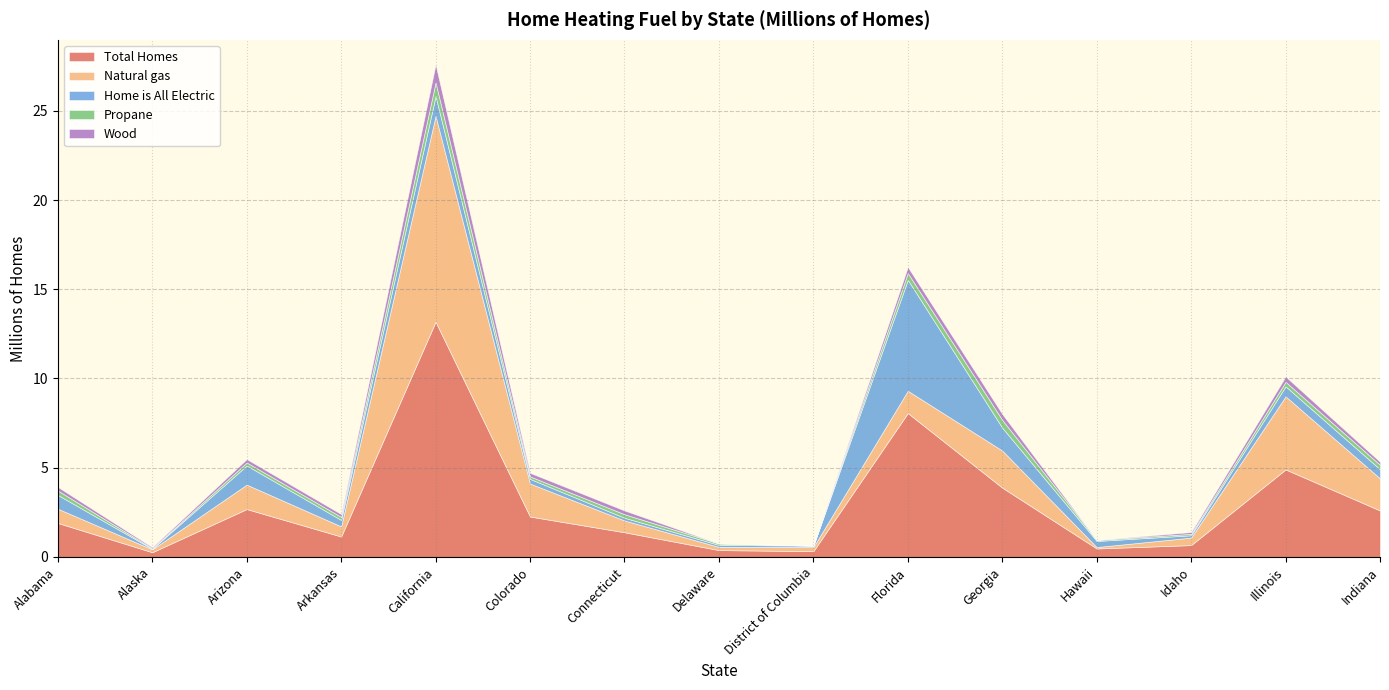

Reading left to right, extract all data points from this chart.

Total Homes: Alabama=1.9	Alaska=0.3	Arizona=2.7	Arkansas=1.1	California=13.2	Colorado=2.3	Connecticut=1.4	Delaware=0.4	District of Columbia=0.3	Florida=8.1	Georgia=3.9	Hawaii=0.5	Idaho=0.7	Illinois=4.9	Indiana=2.6
Natural gas: Alabama=0.8	Alaska=0.2	Arizona=1.4	Arkansas=0.6	California=11.5	Colorado=1.9	Connecticut=0.7	Delaware=0.2	District of Columbia=0.2	Florida=1.2	Georgia=2.1	Hawaii=0.1	Idaho=0.4	Illinois=4.1	Indiana=1.8
Home is All Electric: Alabama=0.8	Alaska=0.0	Arizona=1.1	Arkansas=0.4	California=1.1	Colorado=0.3	Connecticut=0.1	Delaware=0.1	District of Columbia=0.1	Florida=6.2	Georgia=1.3	Hawaii=0.3	Idaho=0.1	Illinois=0.6	Indiana=0.5
Propane: Alabama=0.2	Alaska=0.0	Arizona=0.2	Arkansas=0.2	California=0.8	Colorado=0.1	Connecticut=0.2	Delaware=0.1	District of Columbia=0.0	Florida=0.4	Georgia=0.4	Hawaii=0.1	Idaho=0.1	Illinois=0.2	Indiana=0.2
Wood: Alabama=0.2	Alaska=0.1	Arizona=0.2	Arkansas=0.2	California=1.0	Colorado=0.2	Connecticut=0.2	Delaware=0.0	District of Columbia=0.0	Florida=0.3	Georgia=0.3	Hawaii=0.0	Idaho=0.1	Illinois=0.3	Indiana=0.2